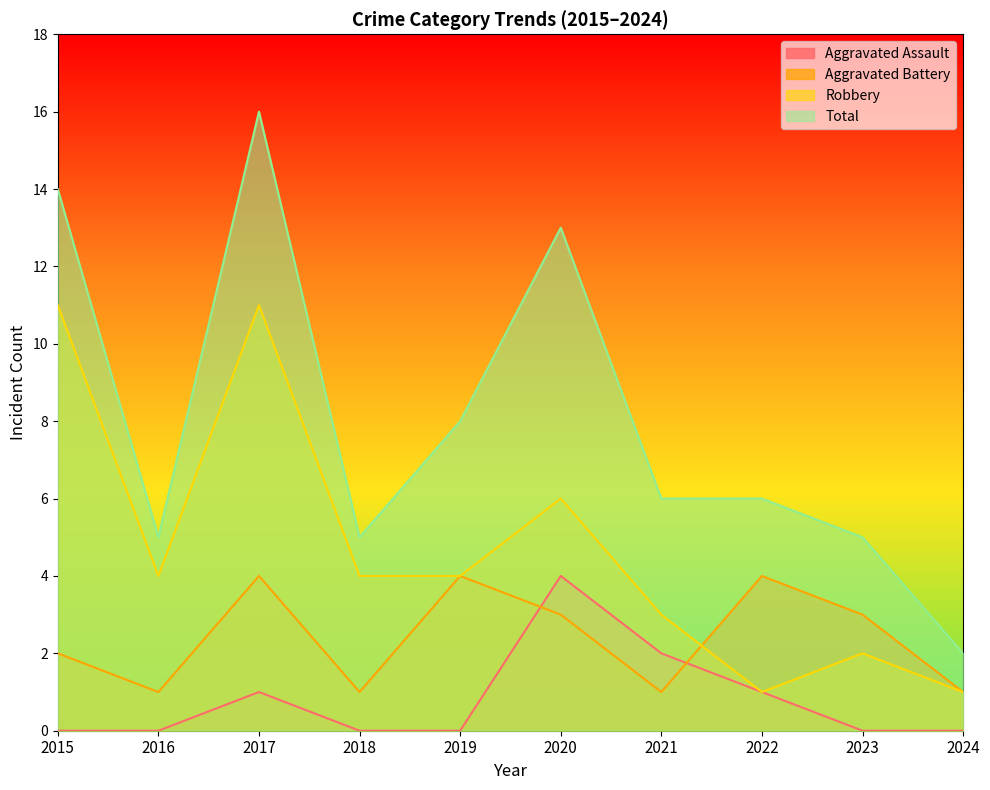

Reading left to right, extract all data points from this chart.

Aggravated Assault: 0	0	1	0	0	4	2	1	0	0
Aggravated Battery: 2	1	4	1	4	3	1	4	3	1
Robbery: 11	4	11	4	4	6	3	1	2	1
Total: 14	5	16	5	8	13	6	6	5	2